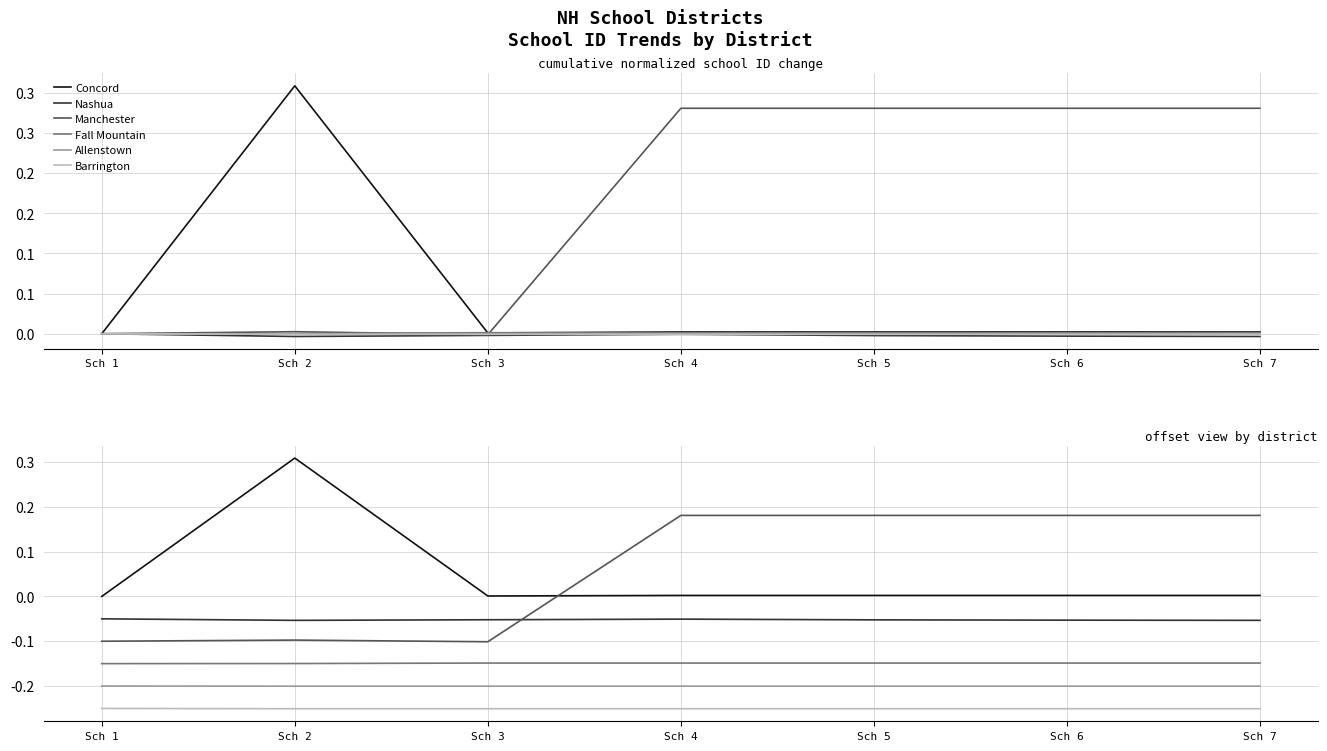

True or false: Manchester and Fall Mountain intersect in this chart.

False